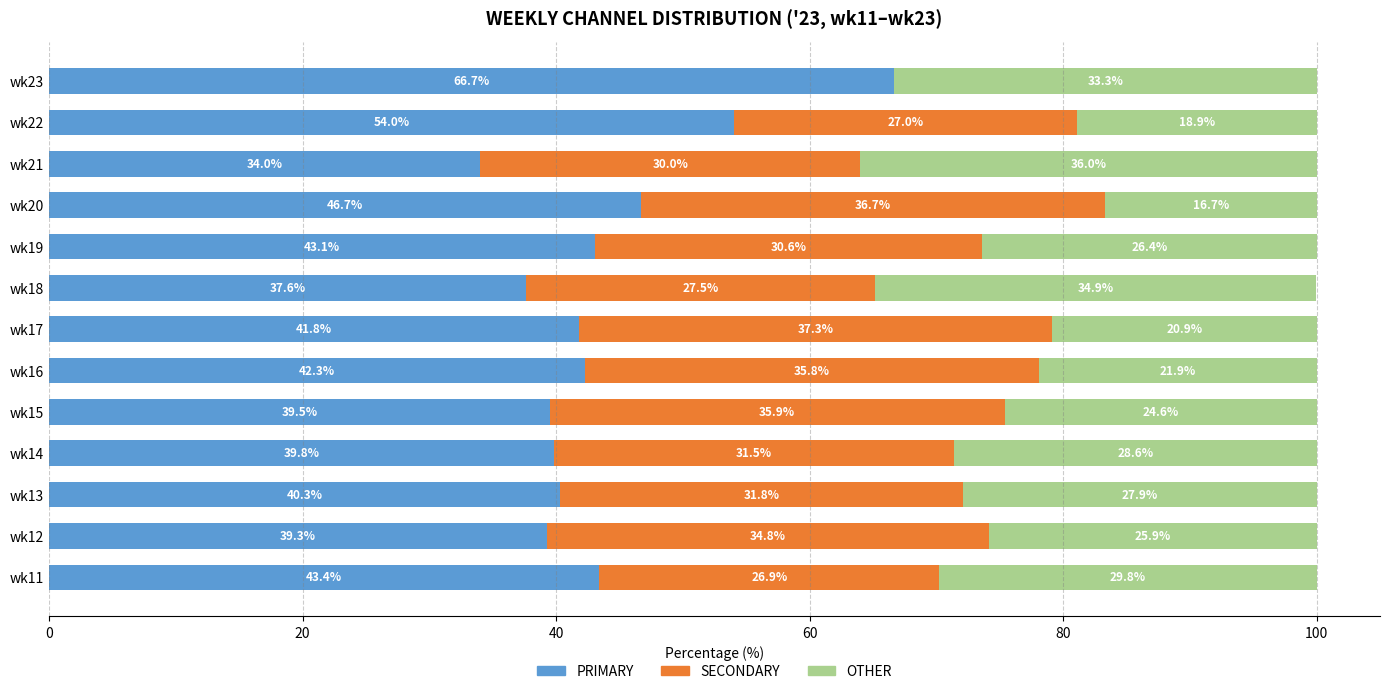

What is the sum of the PRIMARY values at wk15 and wk12?

78.8